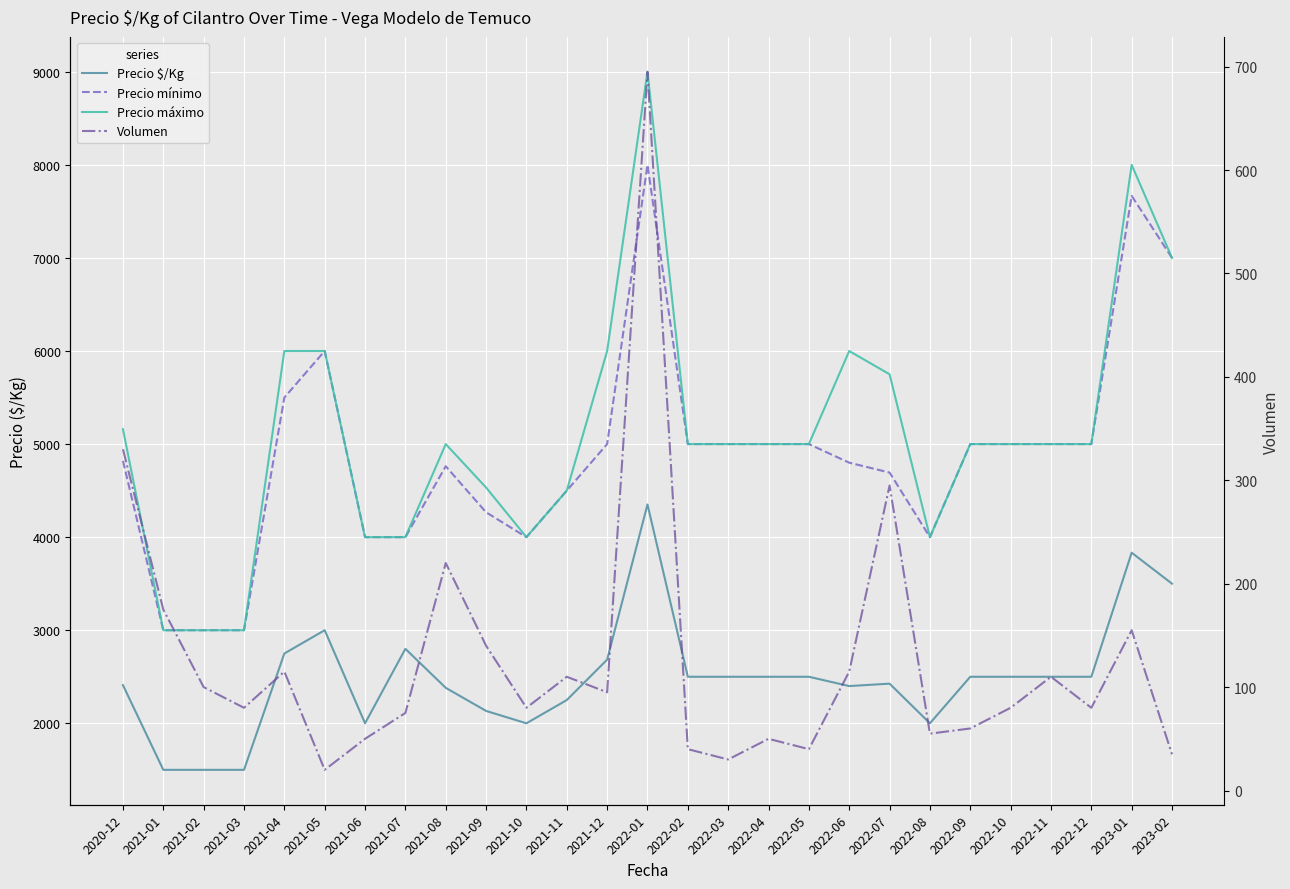

What is the label of the 18th point from the right?

2021-09